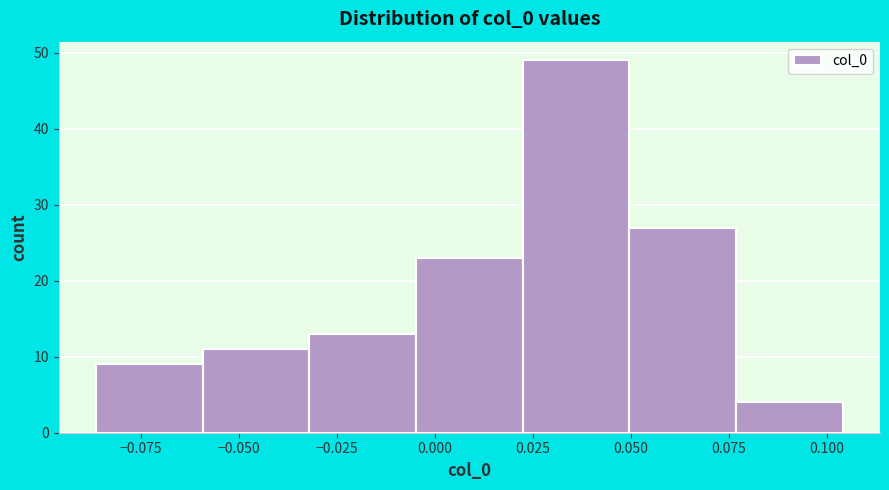

How tall is the bar that spans -0.005 to 0.020 on the x-axis? Neither the bar edges nor the heights are printed on the chart, so give them approximately, as read against the axes.

23